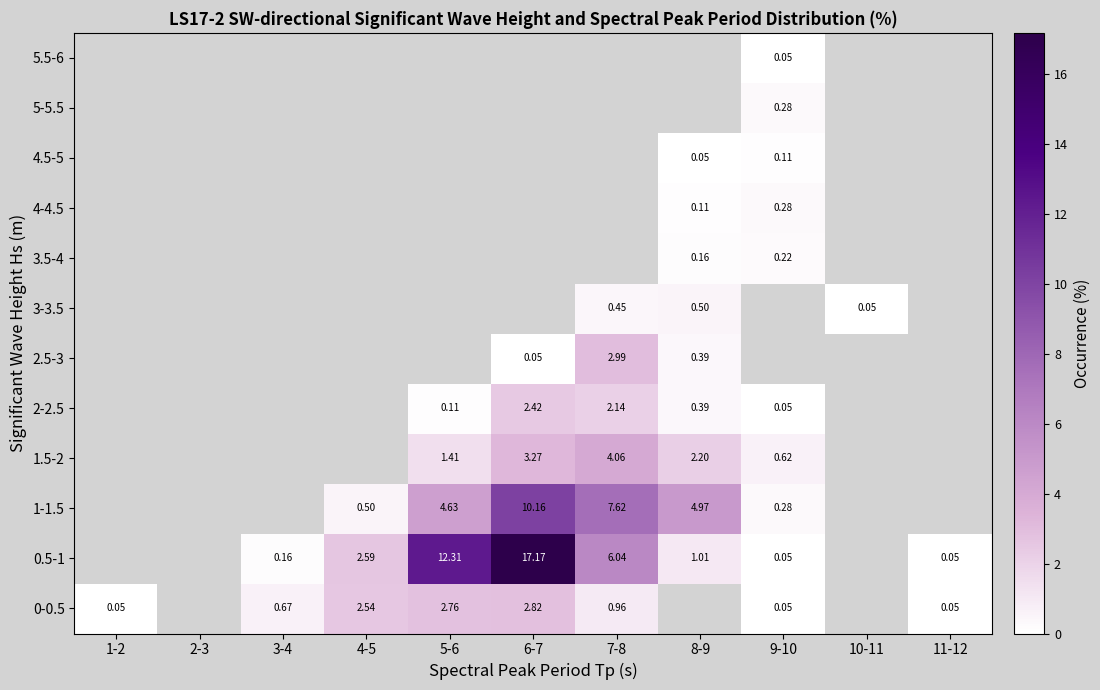

Is the value of 0-0.5 at 4-5 greater than the value of 1-1.5 at 5-6?

No